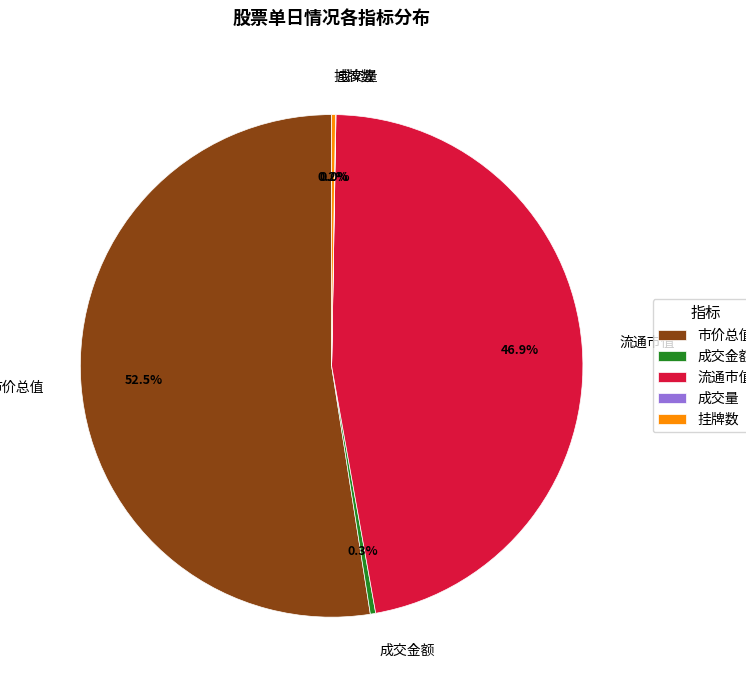

Which category has the biggest portion of the pie?

市价总值